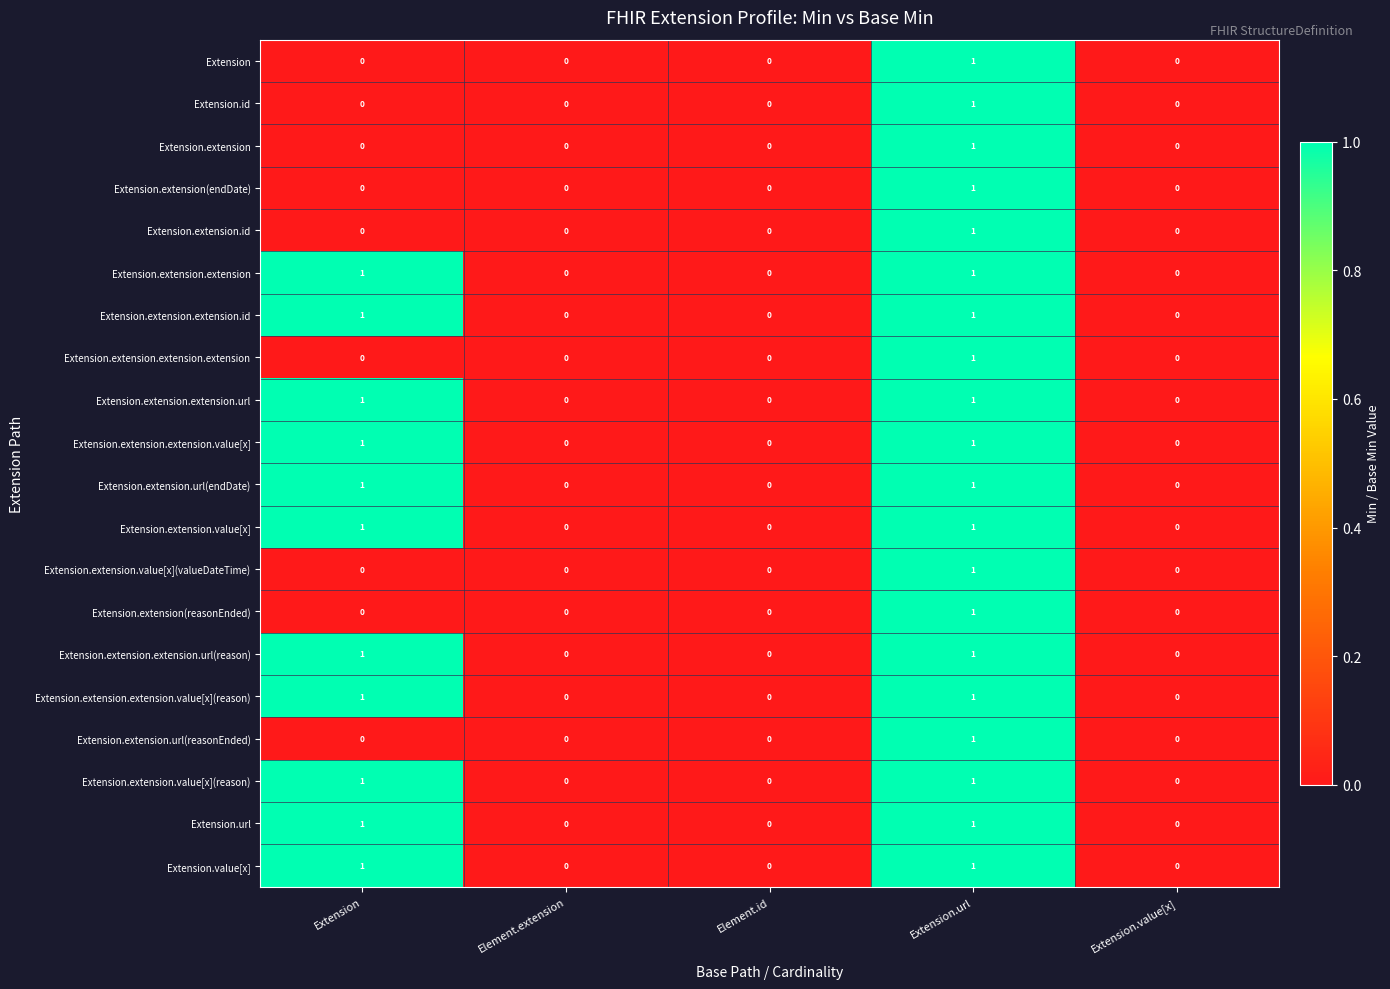

What is the total value across all series at Extension?

11